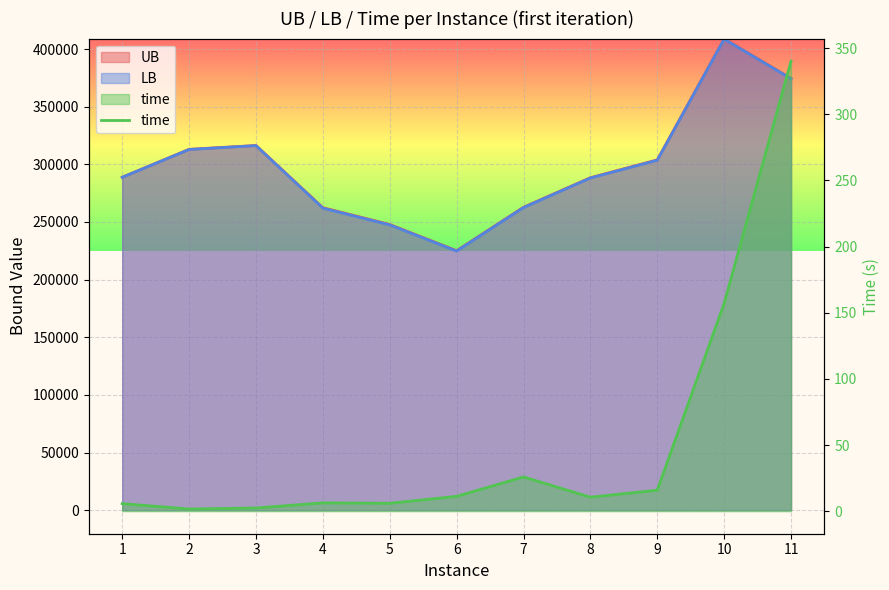

What is the average value?

53.0